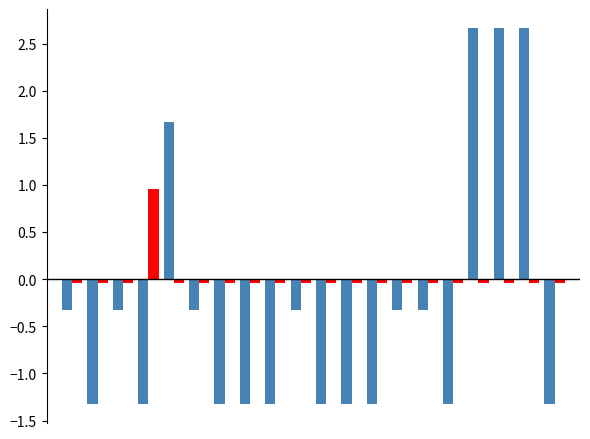

What is the minimum value shown in the chart?

-1.3